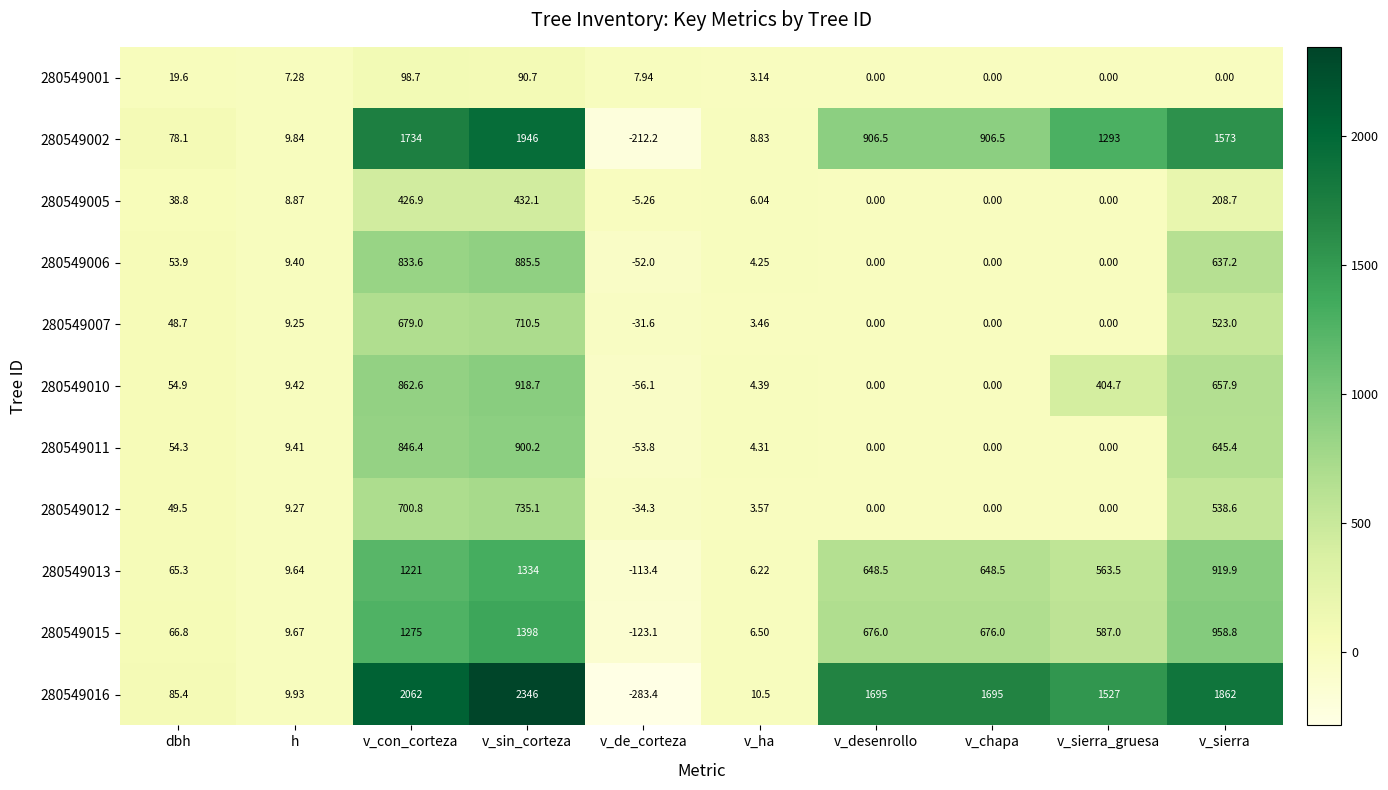

Where is 280549010 nearest to the value 431?

v_sierra_gruesa